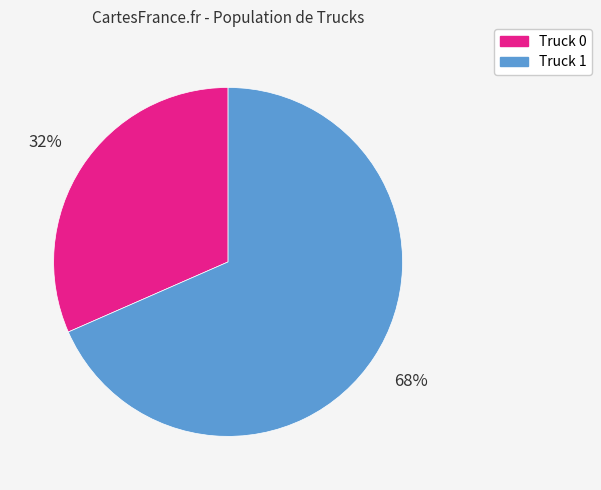

Count the number of slices in the pie.

2